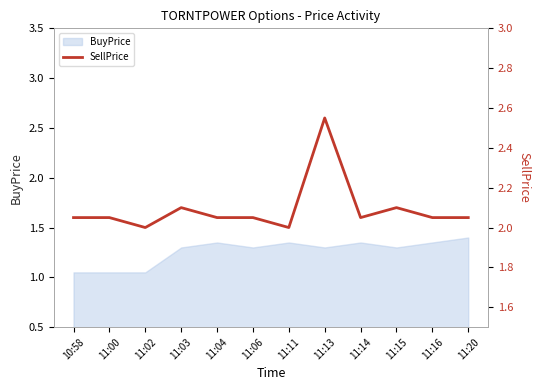

True or false: BuyPrice has a value of 1.9 at 11:20.

False